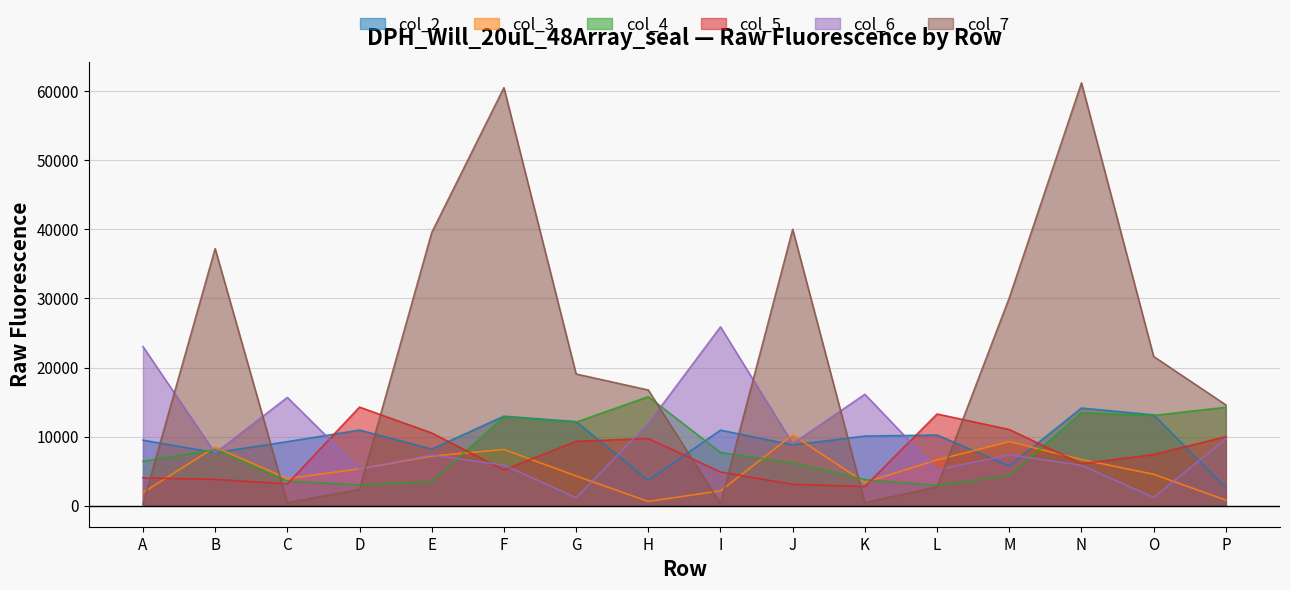

Which series has the largest total across all categories?

col_7